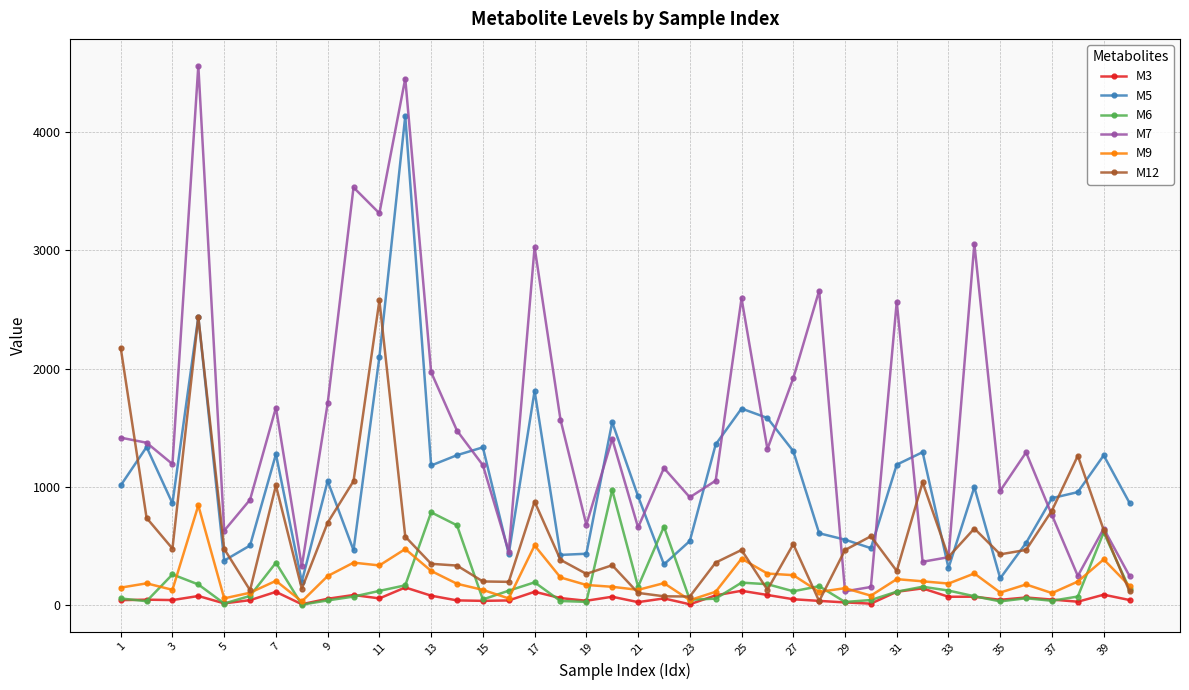

What is the value of the M5 point at the 35th from the left?

227.8